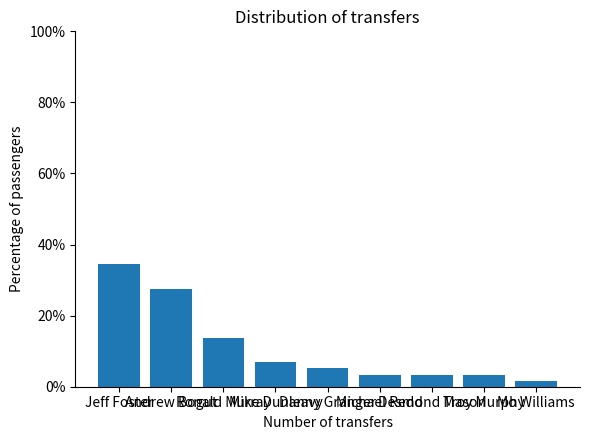

What is the ratio of the value at Troy Murphy to the value at Ronald Murray?

0.2